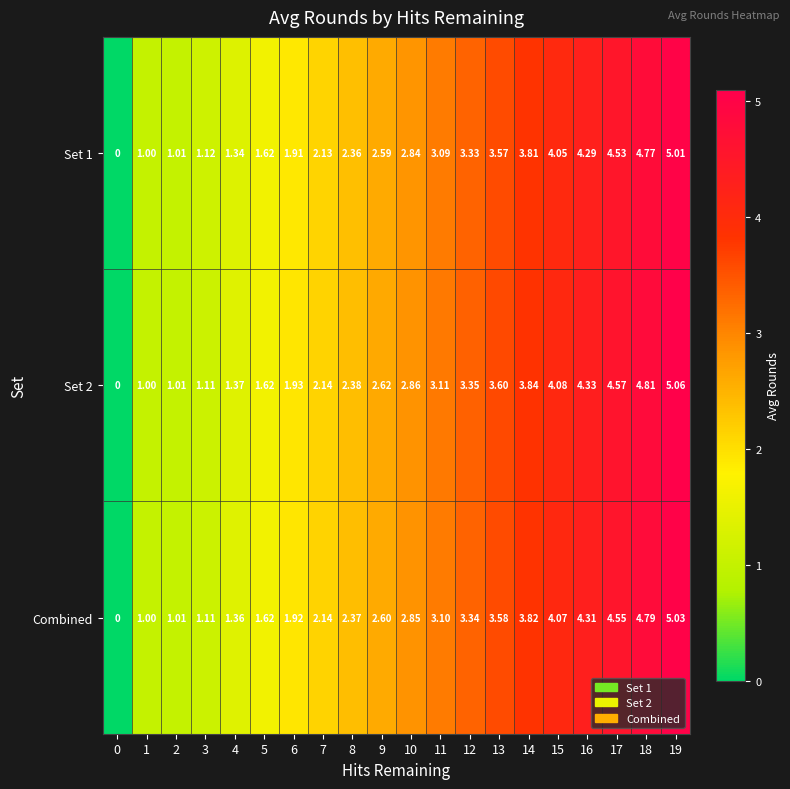

Is the value of Set 1 at 4 greater than the value of Set 2 at 2?

Yes